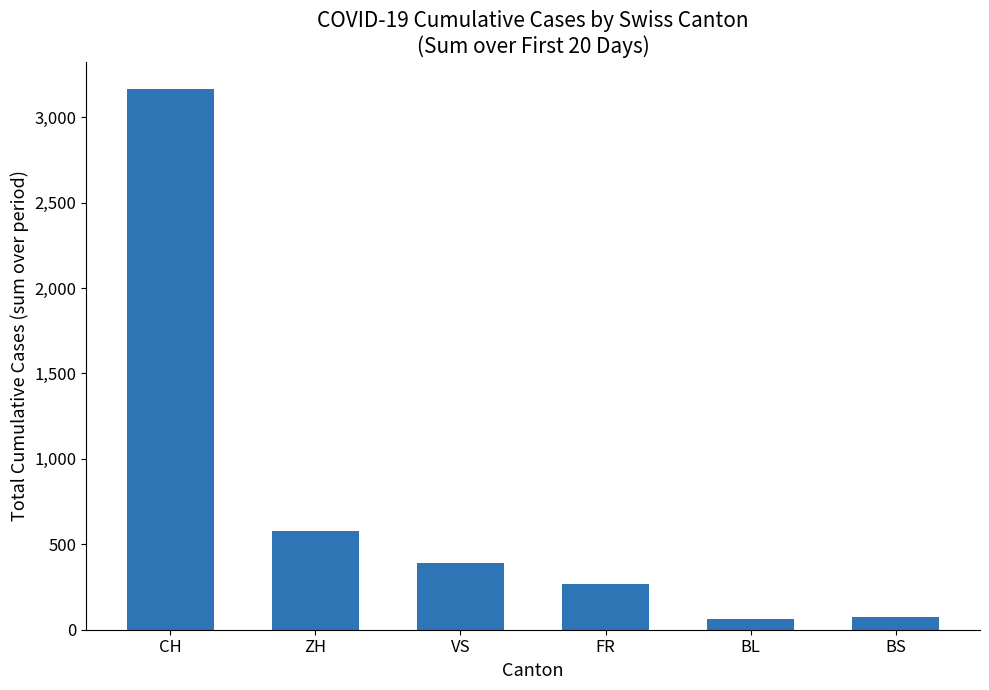

What is the label of the 4th bar from the right?

VS